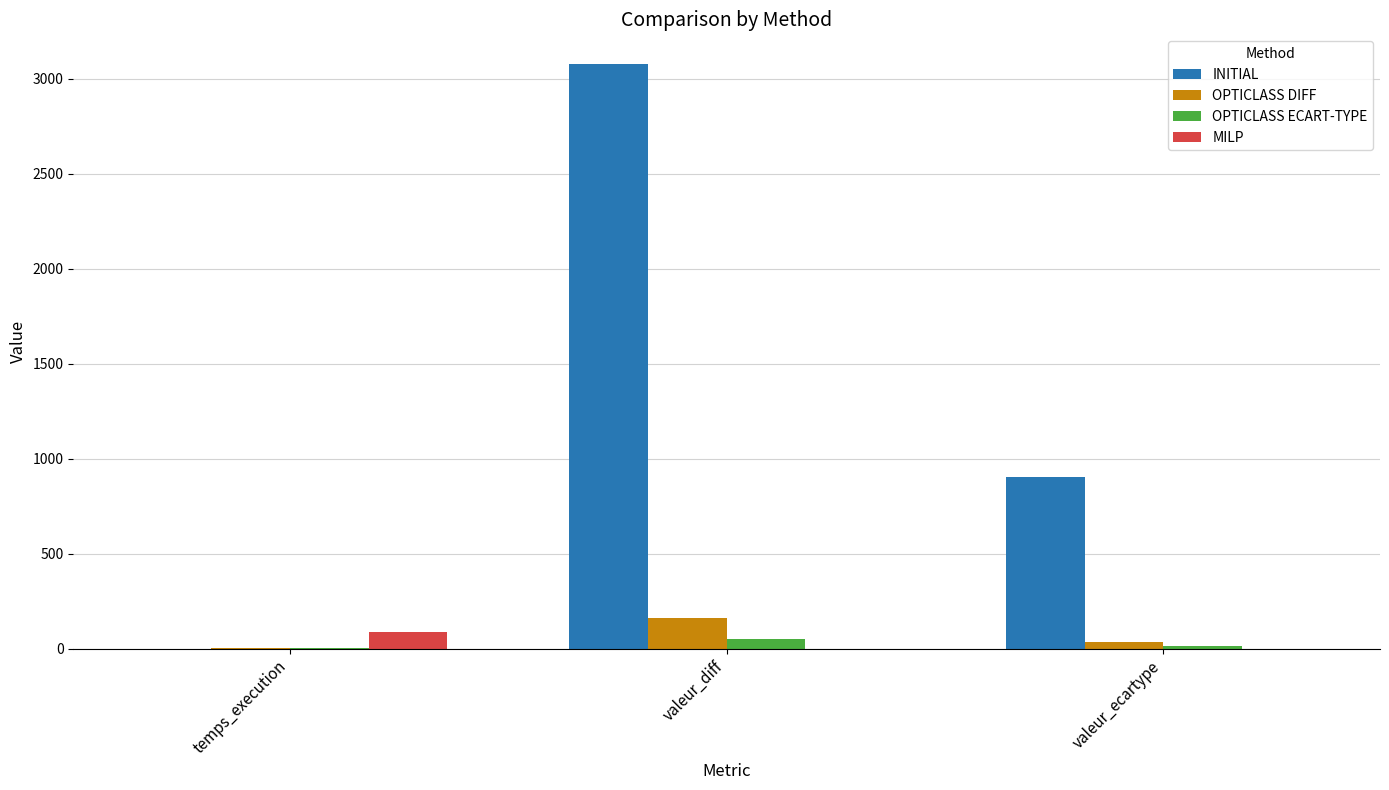

Which series changed the most between temps_execution and valeur_ecartype?

INITIAL